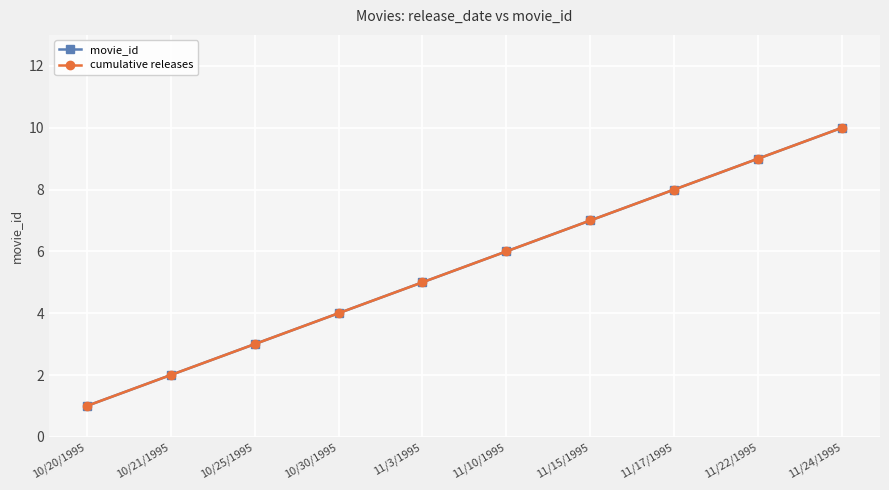

Which series has the largest total across all categories?

movie_id